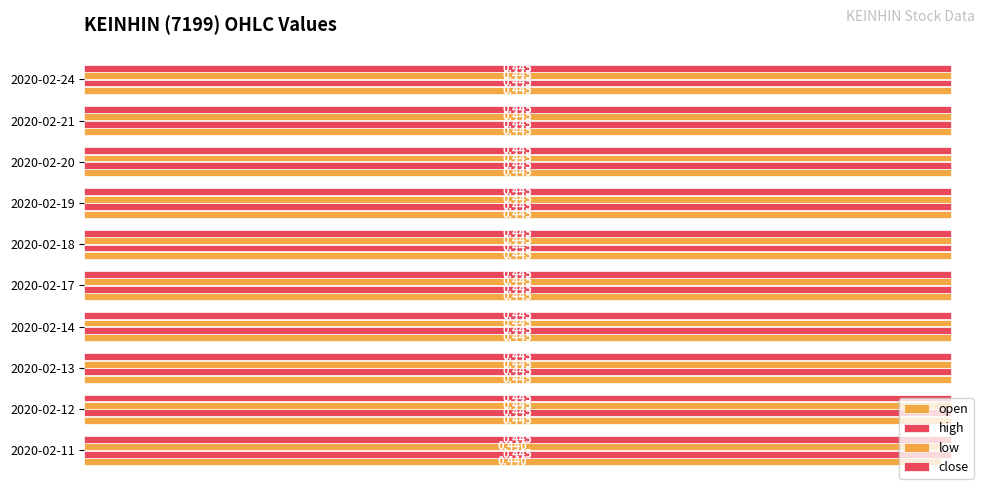

How many categories are shown in the chart?

10